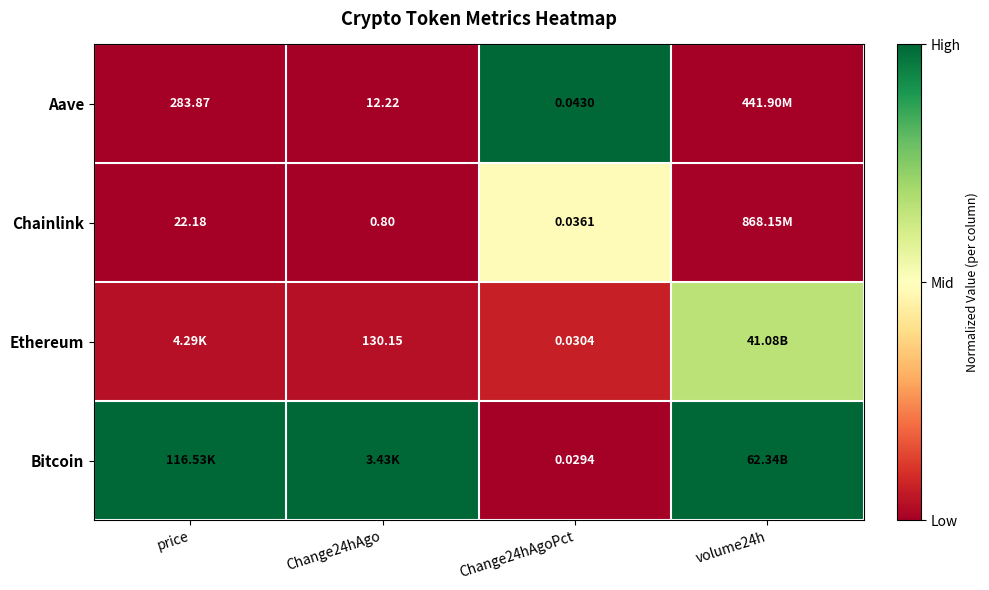

Which has a higher value, volume24h or Change24hAgo?

volume24h